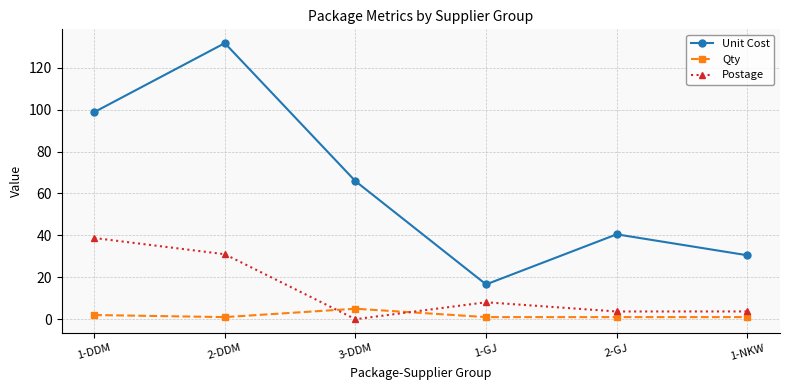

Read the Postage value at 1-GJ.

8.1